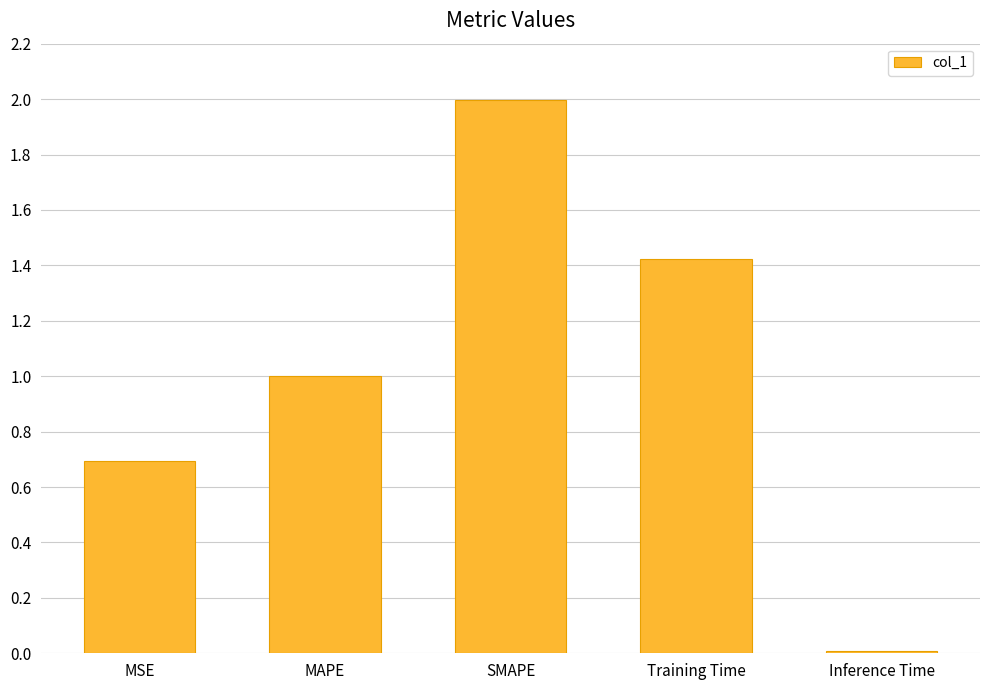

List the labels in order of value, smallest first.

Inference Time, MSE, MAPE, Training Time, SMAPE